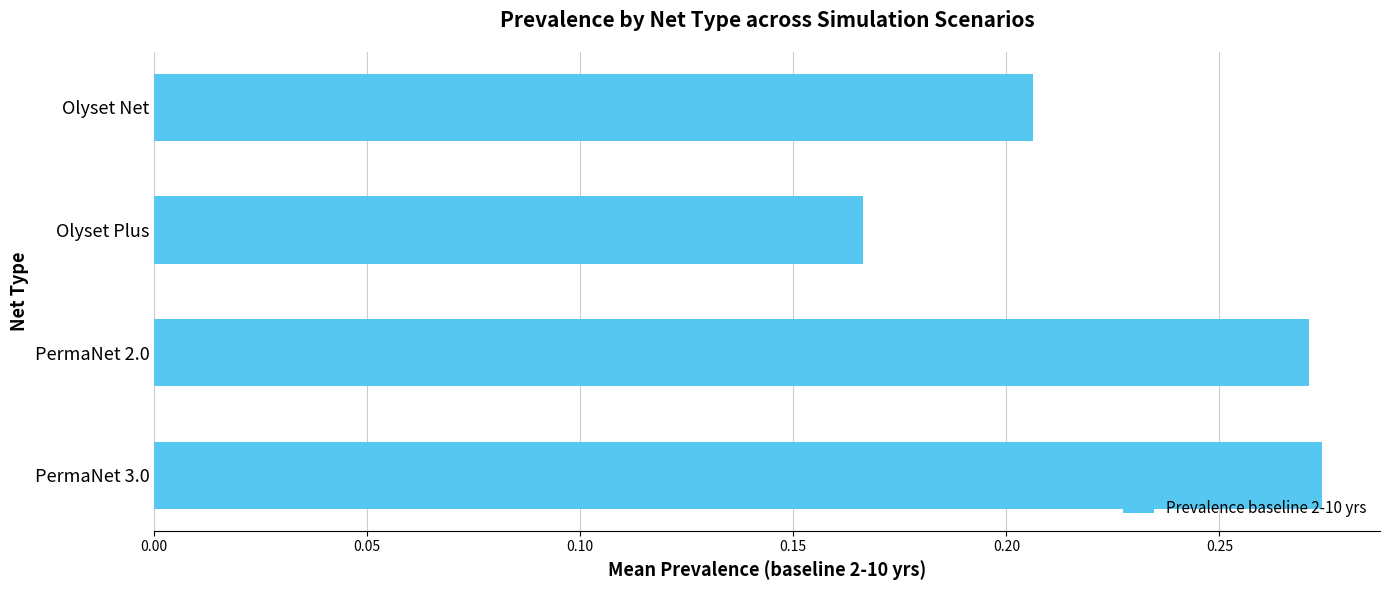

How many values are between 0 and 1?

4